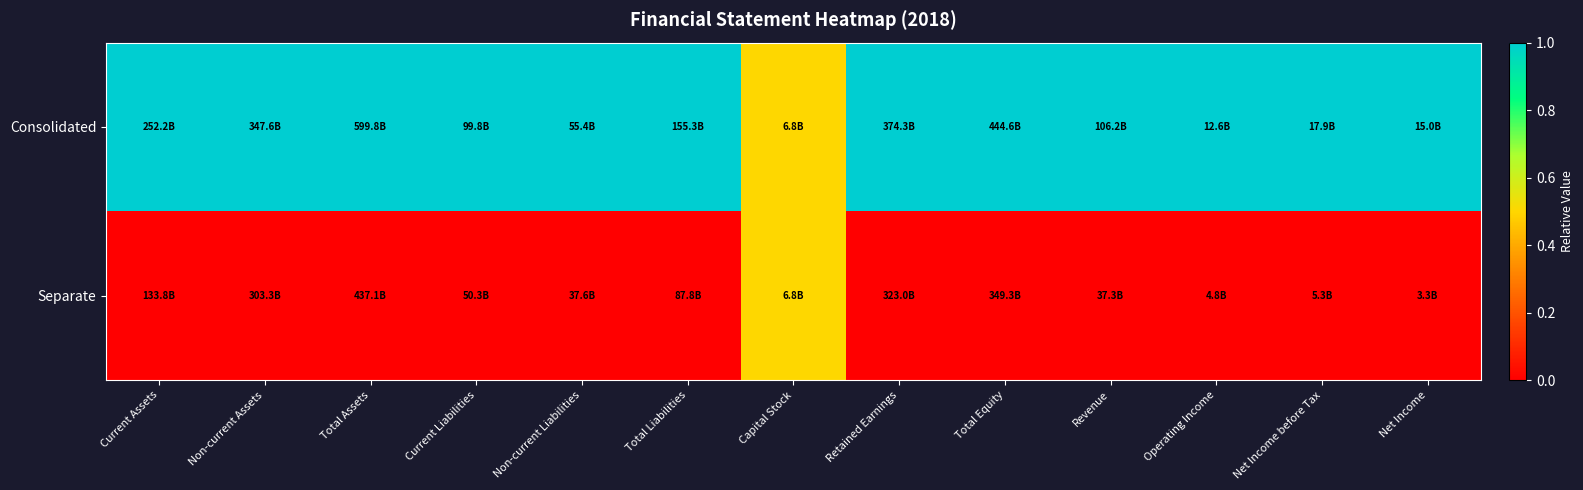

At how many categories does at least one series exceed 0?

13